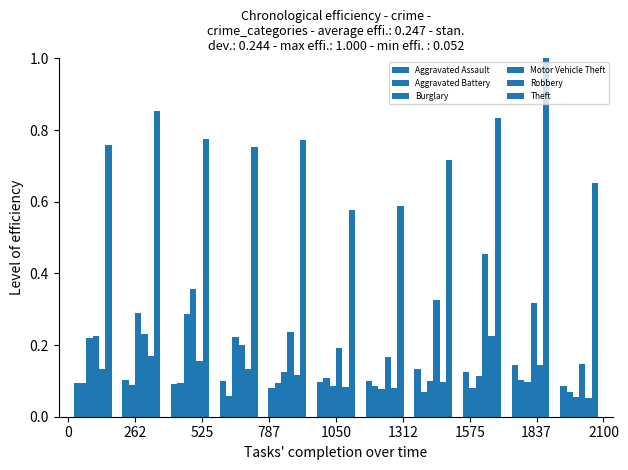

How many distinct data groups are displayed?

6